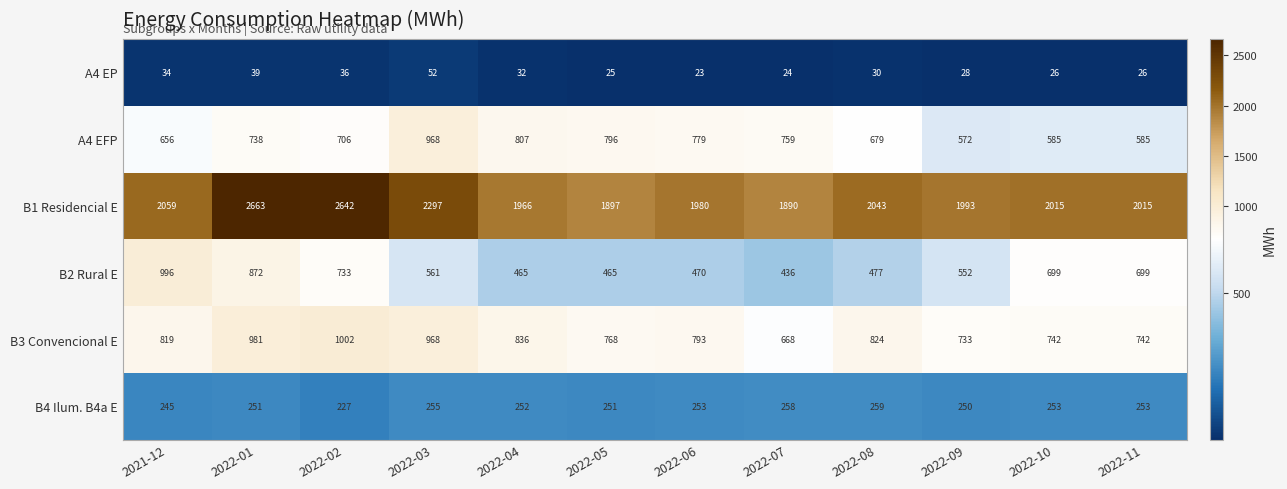

At 2022-09, list the series in order from smallest to largest.

A4 EP, B4 Ilum. B4a E, B2 Rural E, A4 EFP, B3 Convencional E, B1 Residencial E